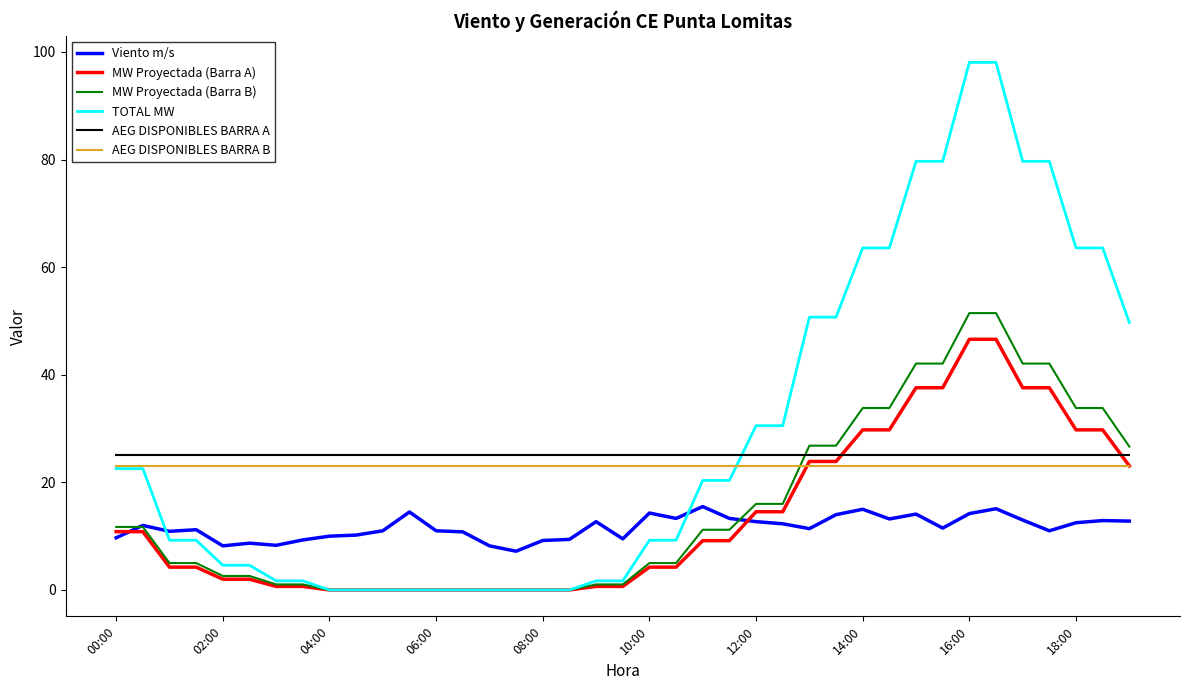

What is the highest value of the MW Proyectada (Barra A) series?

46.6